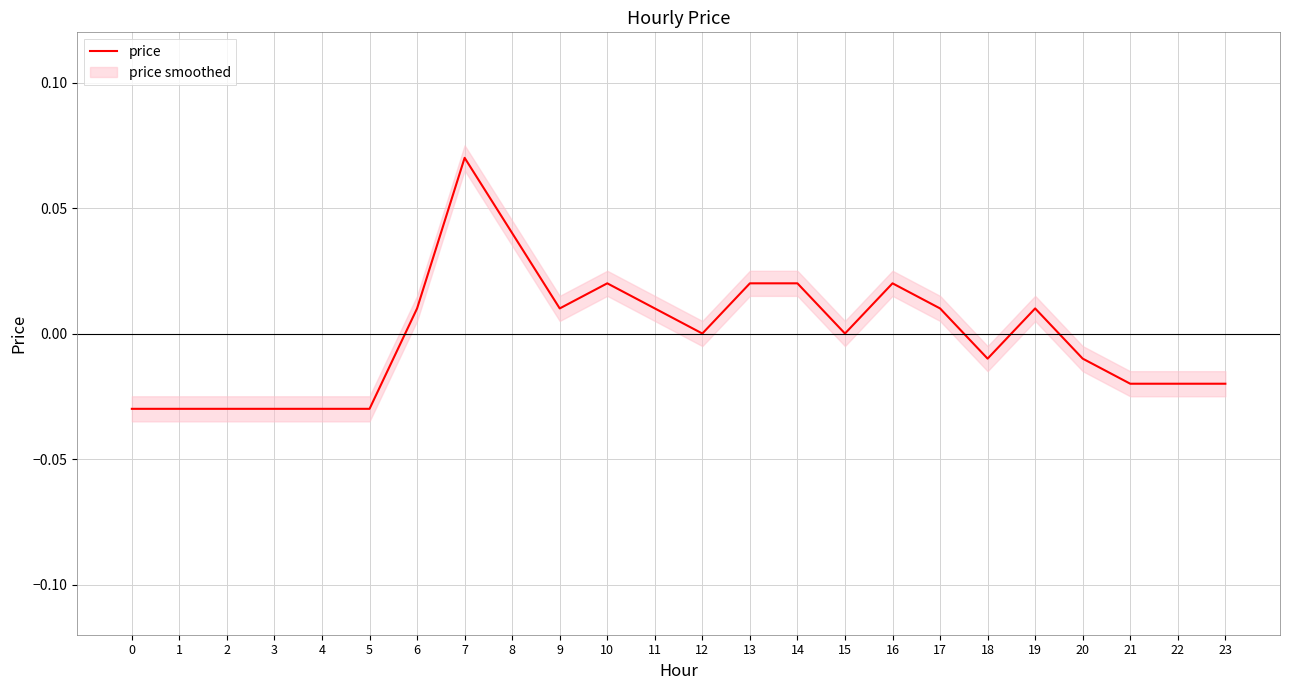

Reading left to right, transcribe all the data shown in this chart.

0=-0.0	1=-0.0	2=-0.0	3=-0.0	4=-0.0	5=-0.0	6=0.0	7=0.1	8=0.0	9=0.0	10=0.0	11=0.0	12=0.0	13=0.0	14=0.0	15=0.0	16=0.0	17=0.0	18=-0.0	19=0.0	20=-0.0	21=-0.0	22=-0.0	23=-0.0